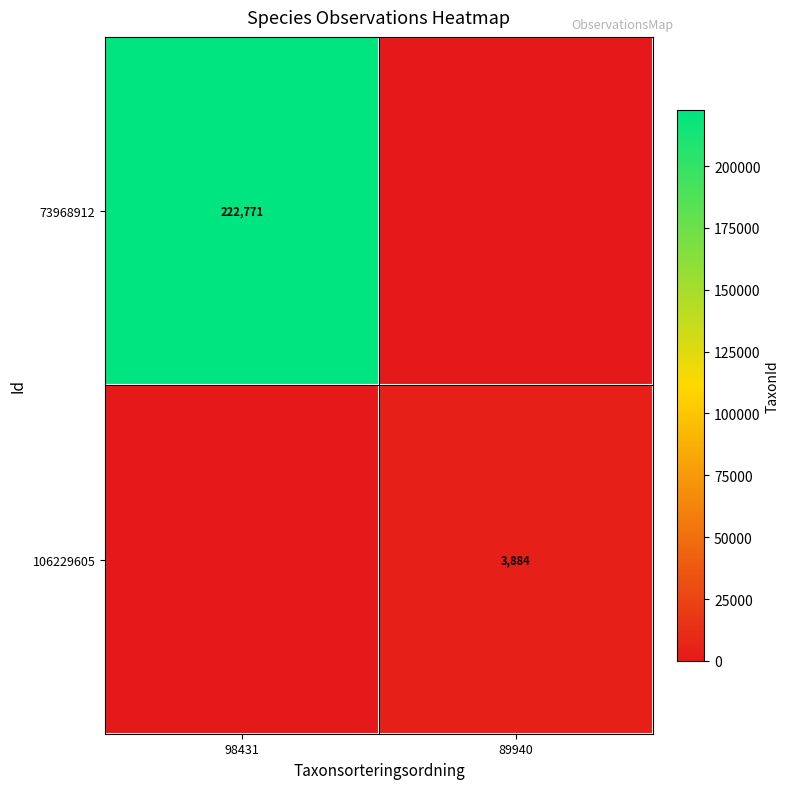

True or false: 73968912 has a value of 89837 at 98431.

False